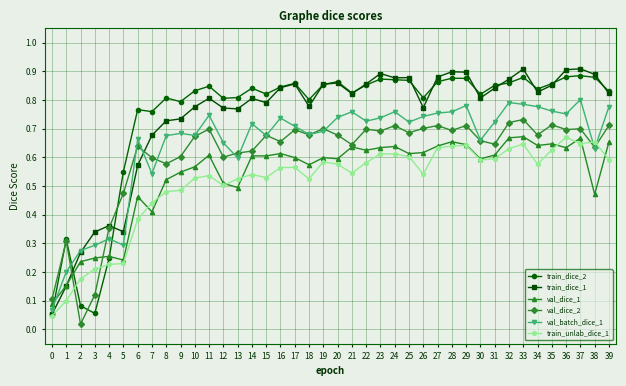

True or false: train_dice_1 has more than 2 interior local peaks.

True